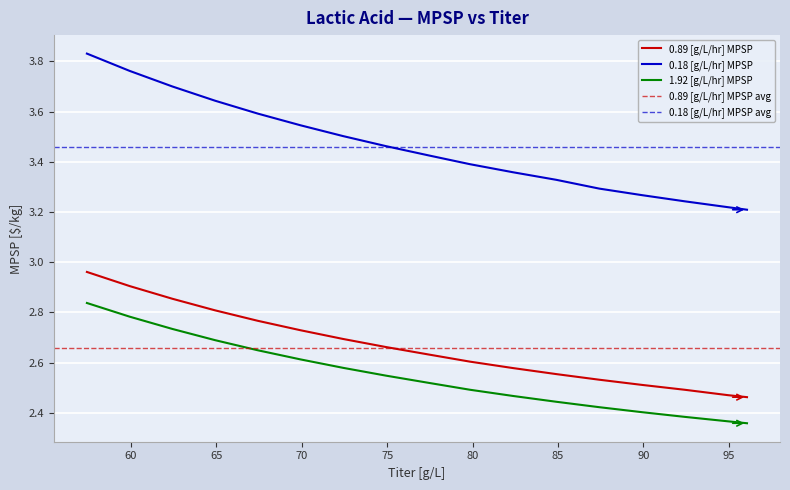

Which series has the largest total across all categories?

0.18 [g/L/hr] MPSP